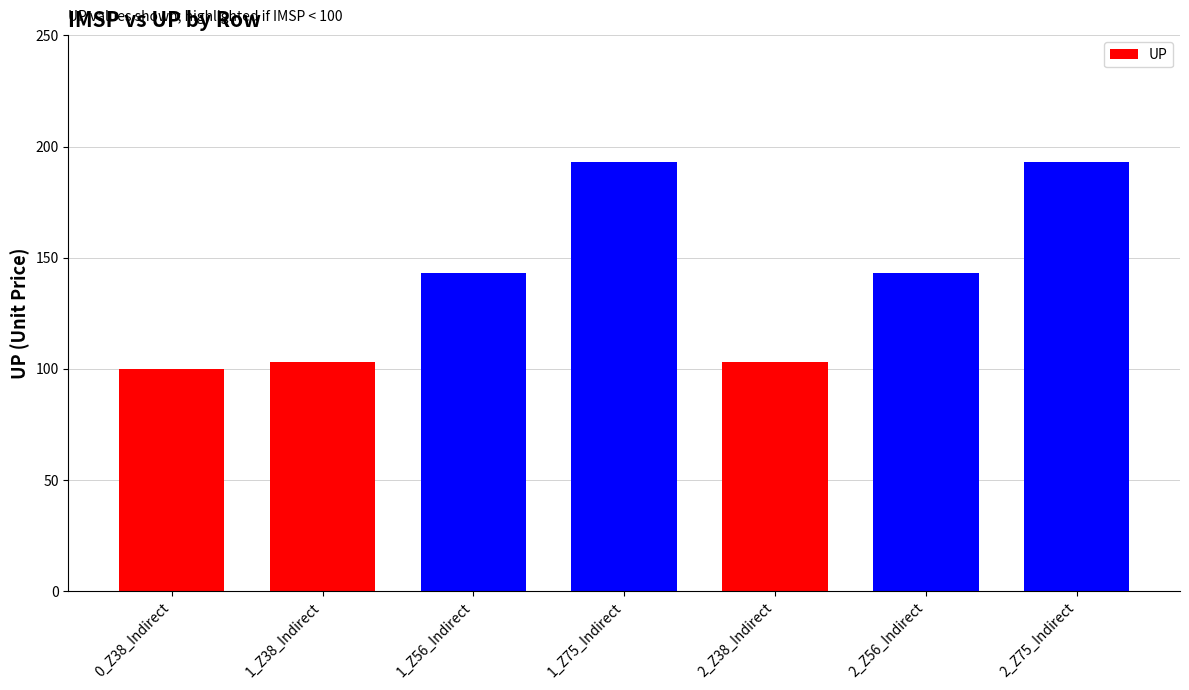

What is the smallest value displayed?

100